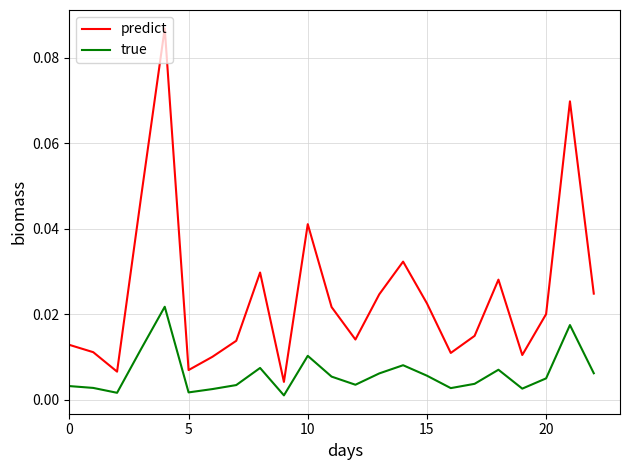

Which series has the largest total across all categories?

predict